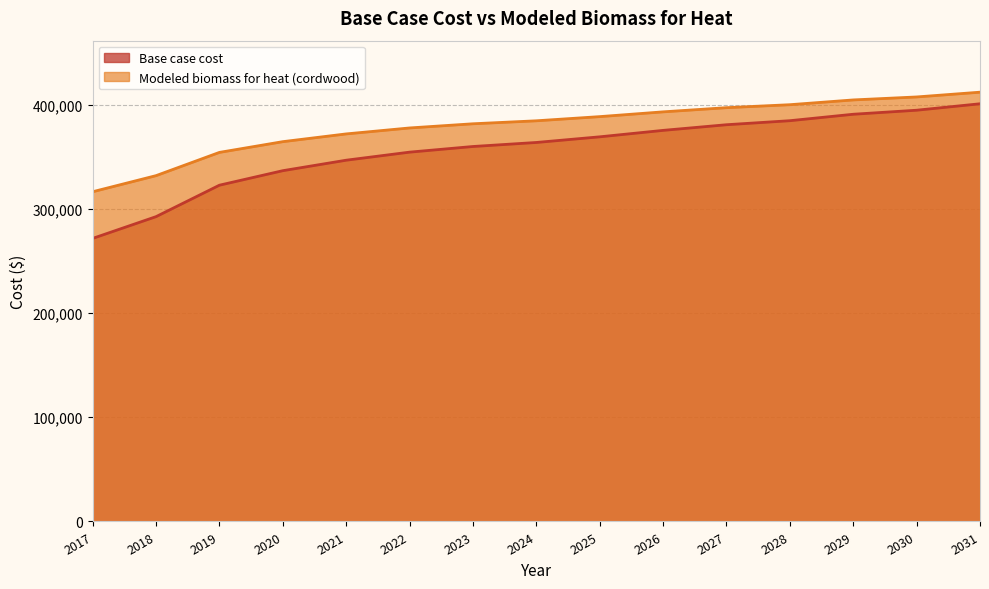

Is the value of Base case cost at 2020 greater than the value of Modeled biomass for heat (cordwood) at 2025?

No